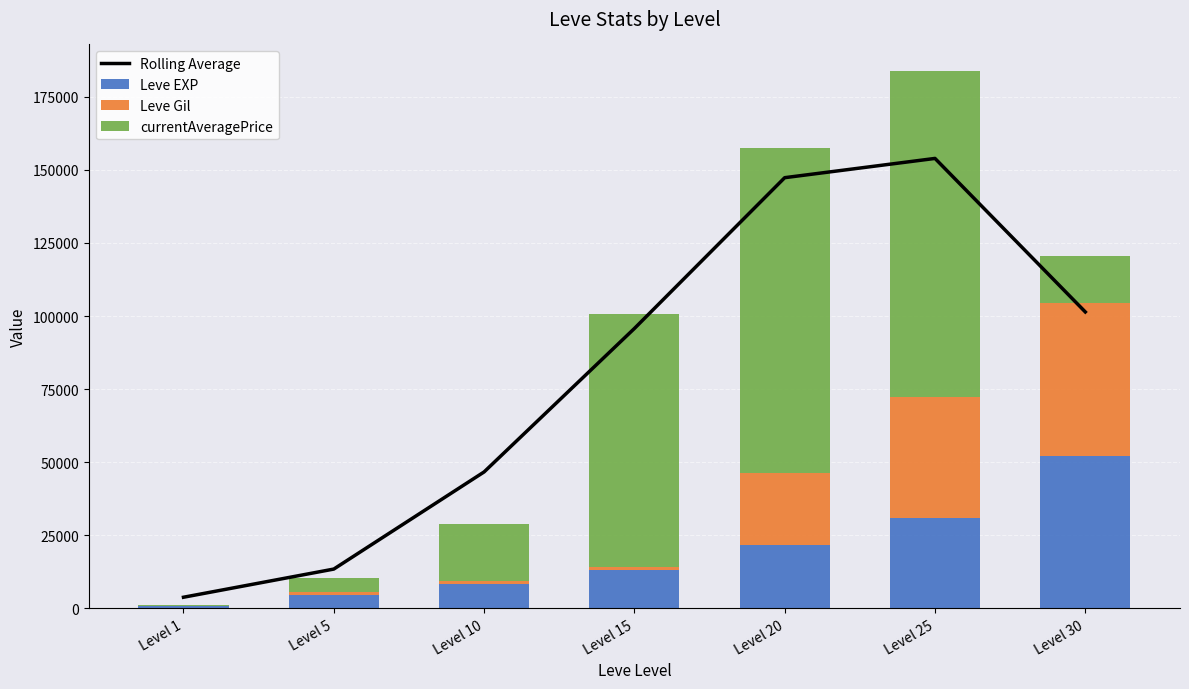

At which label does currentAveragePrice reach its peak?

Level 20